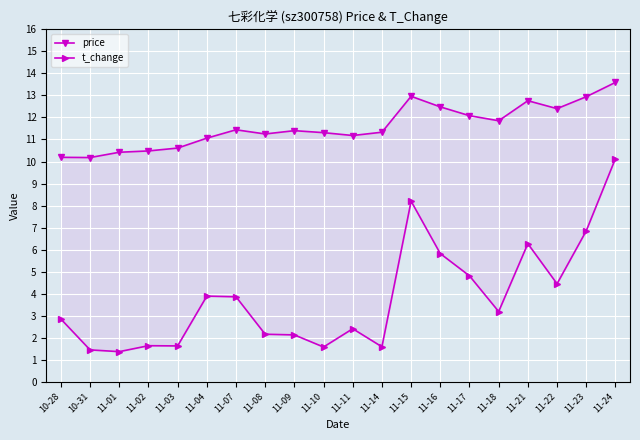

What is the sum of the price values at 11-23 and 10-28?

23.1